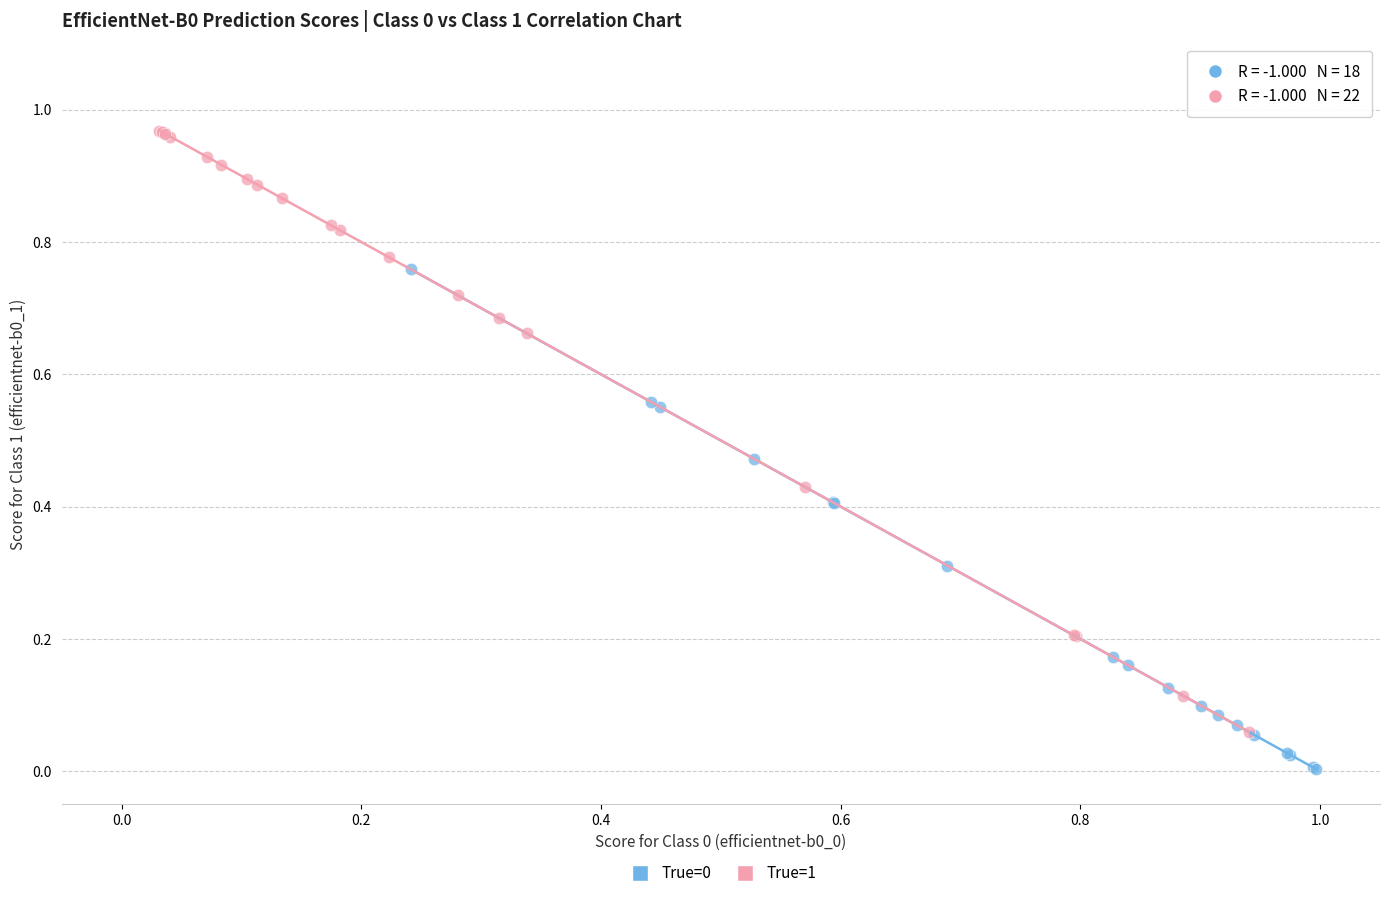

Which series has the largest Y range (max minus min)?

True=1